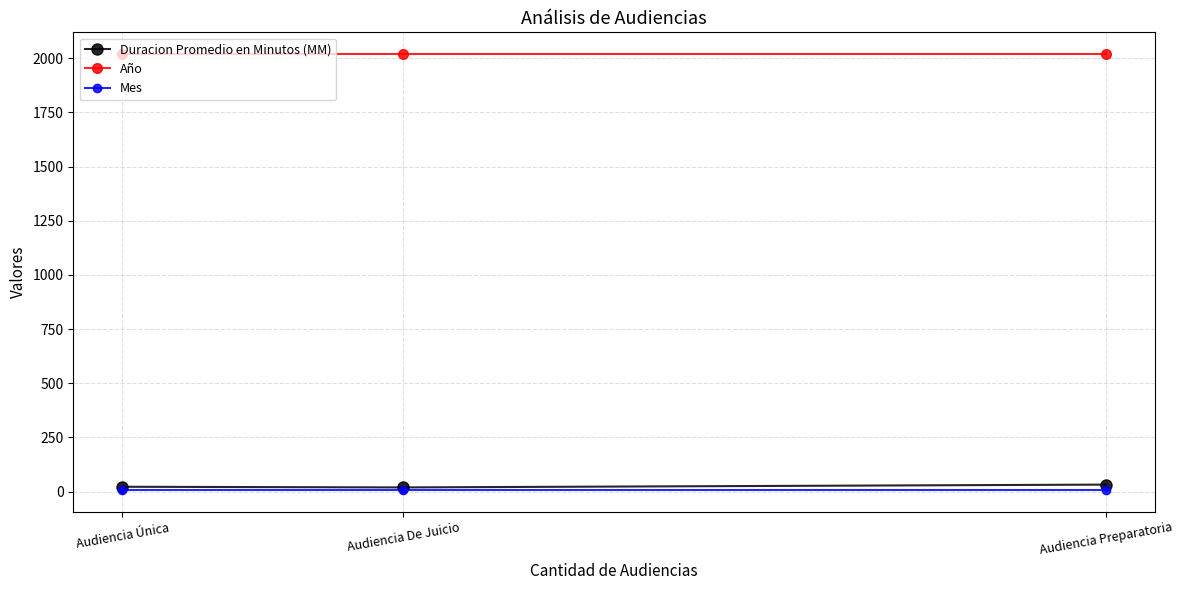

How many Duracion Promedio en Minutos (MM) values are between 19 and 32?

3